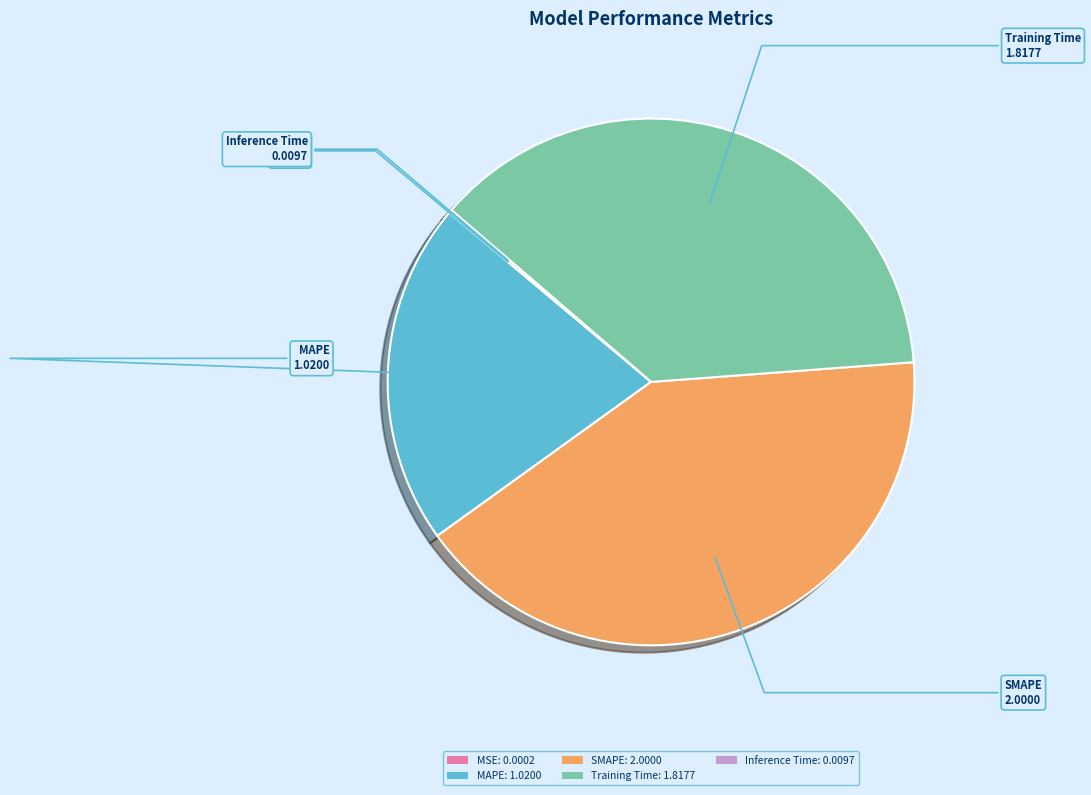

Is there a majority slice in this chart?

No